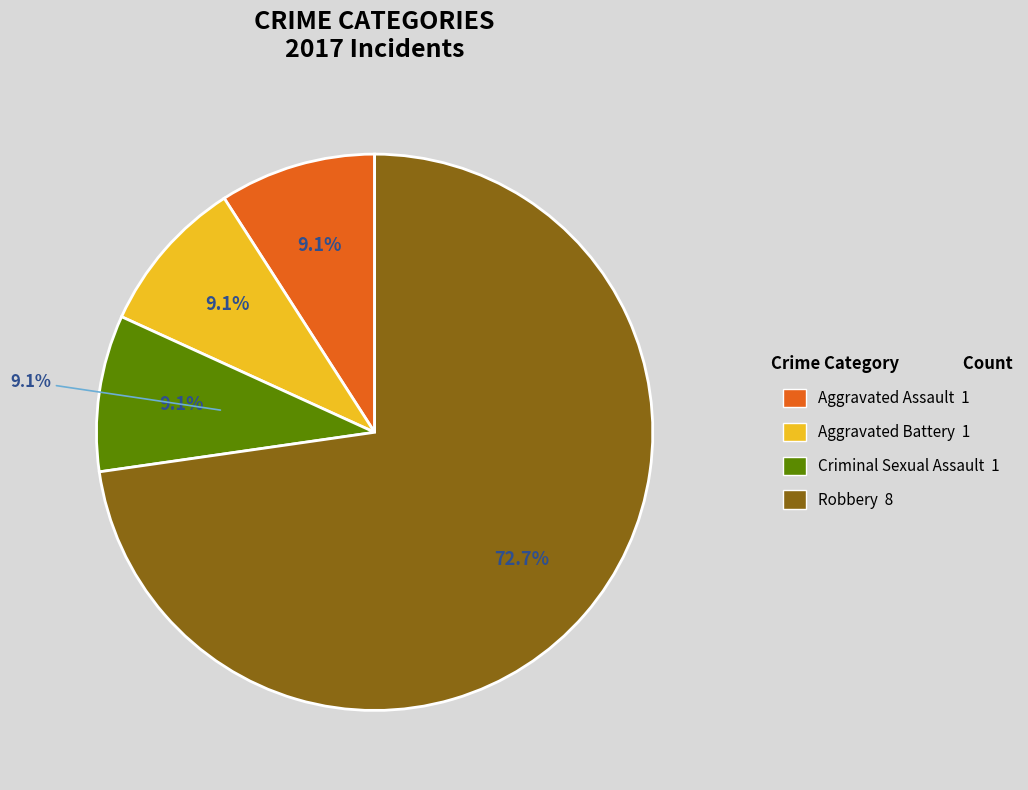

True or false: Criminal Sexual Assault accounts for 19% of the total.

False